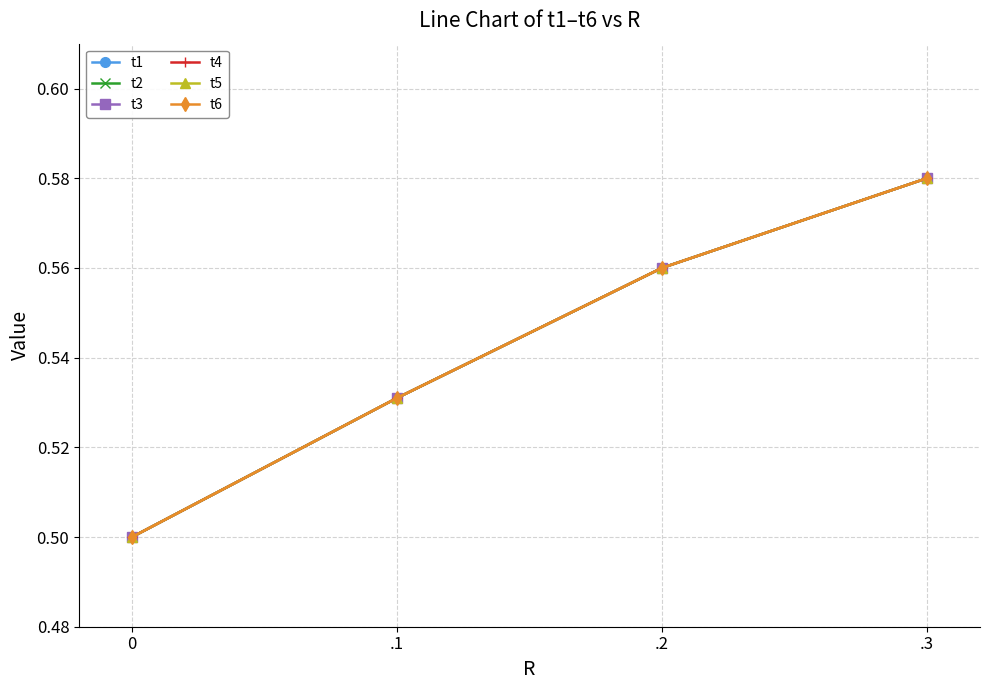

The value of t4 at .2 is 0.6. True or false?

True